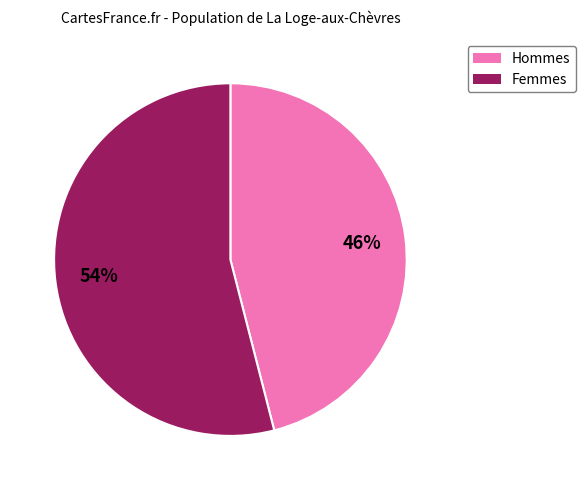

To the nearest percent, what is the average slice percentage?

50%